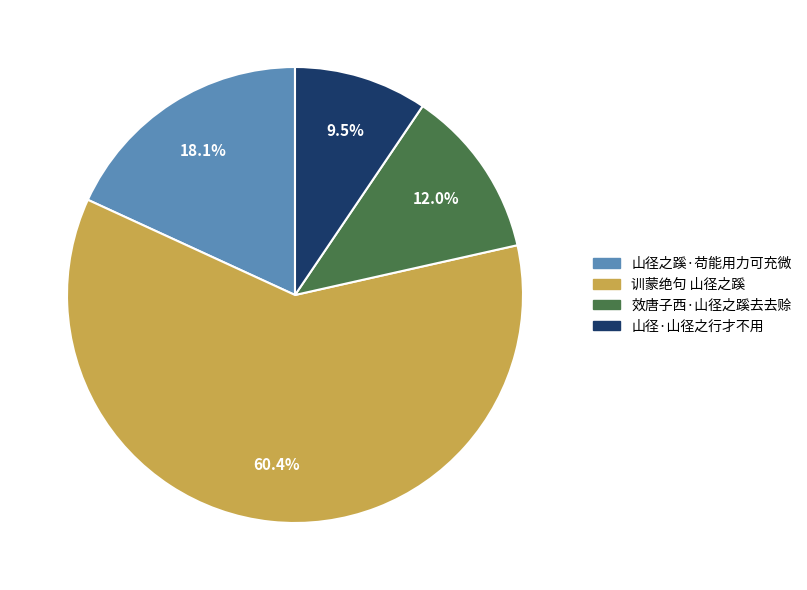

To the nearest percent, what is the average slice percentage?

25%